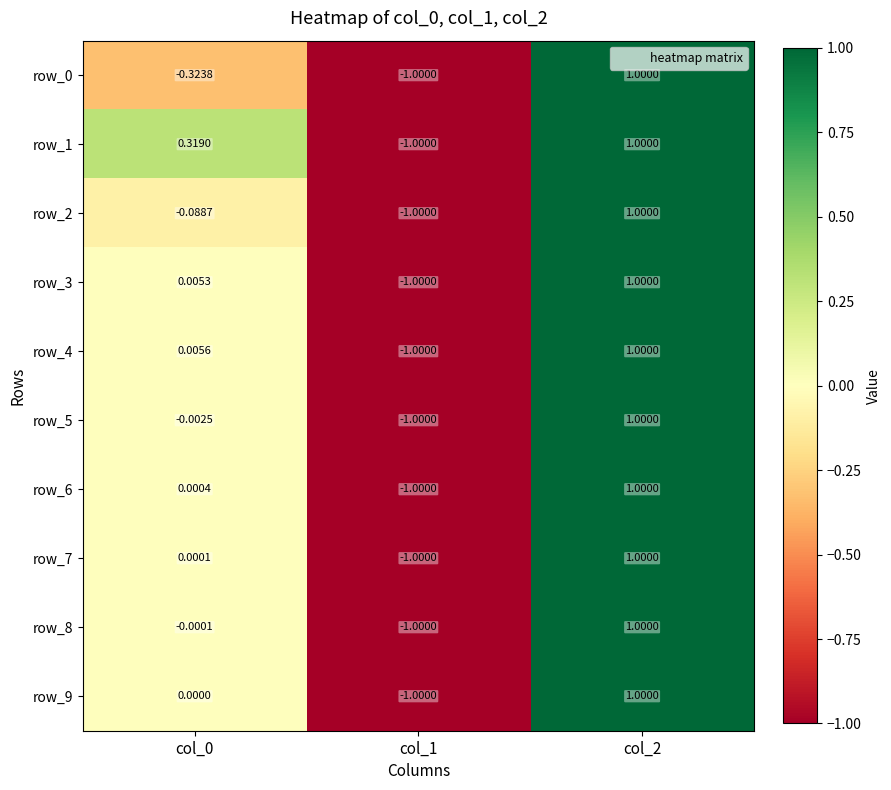

What is the difference between the maximum and minimum values in the row_1 series?

2.0